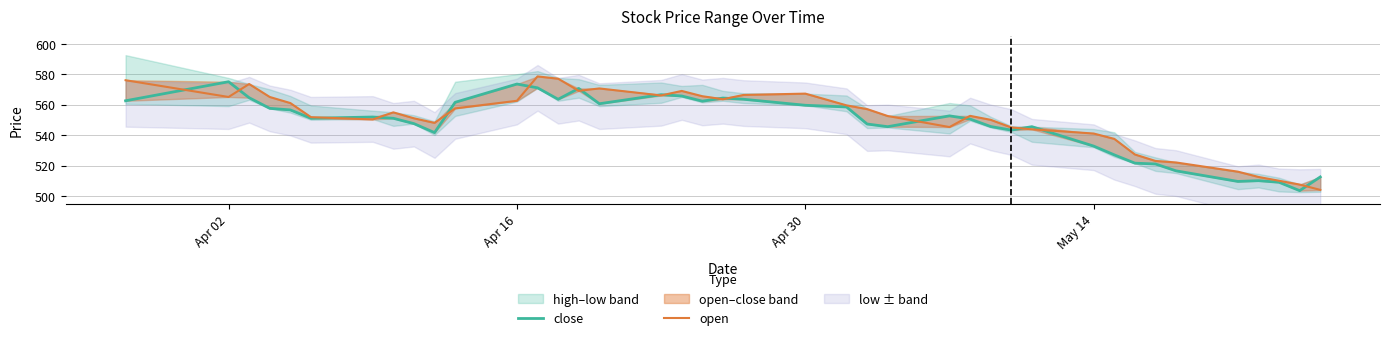

Is the value of close at May 14 greater than the value of open at 34?

Yes